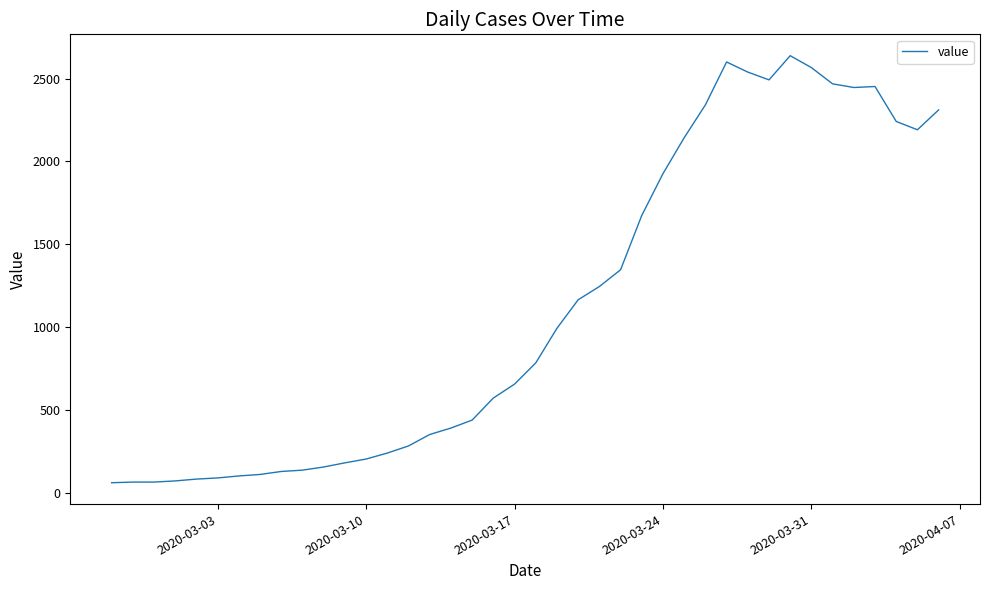

What is the difference between the maximum and minimum values?

2577